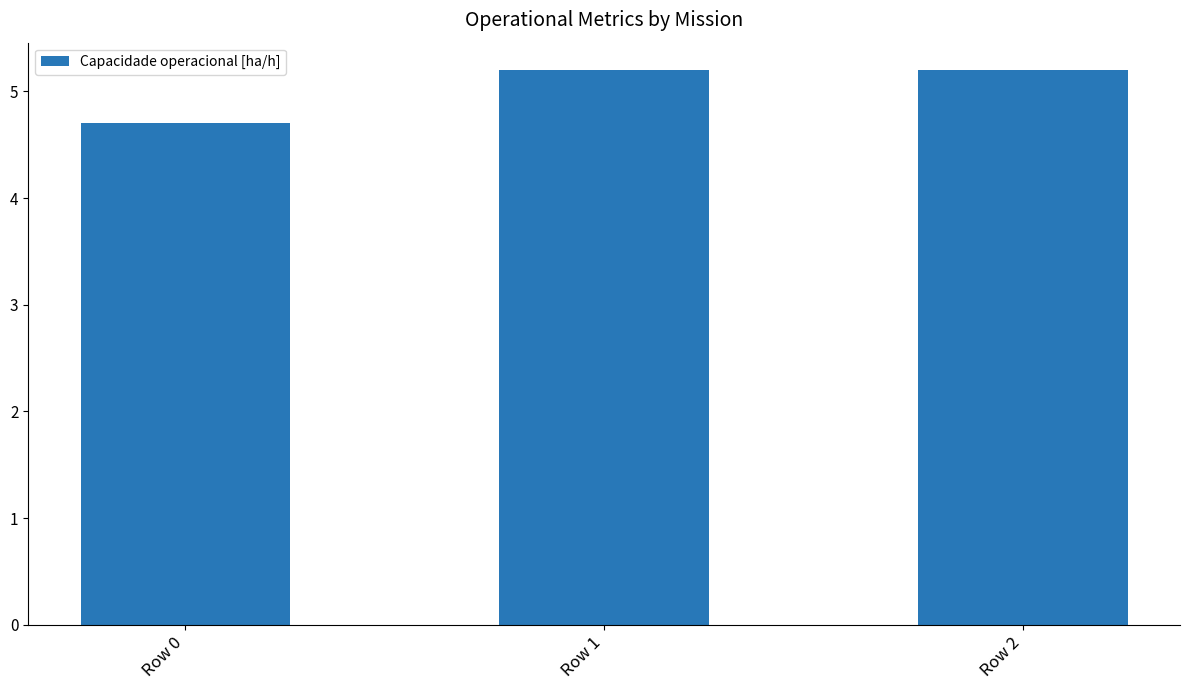

What value does the data have at Row 0?

4.7